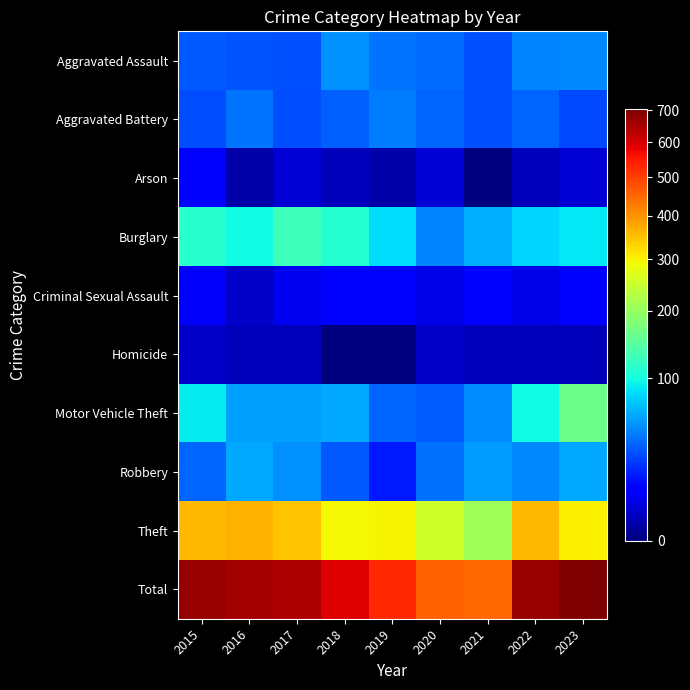

Rank the series at 2021 from highest to lowest value.

Total, Theft, Burglary, Robbery, Motor Vehicle Theft, Aggravated Assault, Aggravated Battery, Criminal Sexual Assault, Homicide, Arson